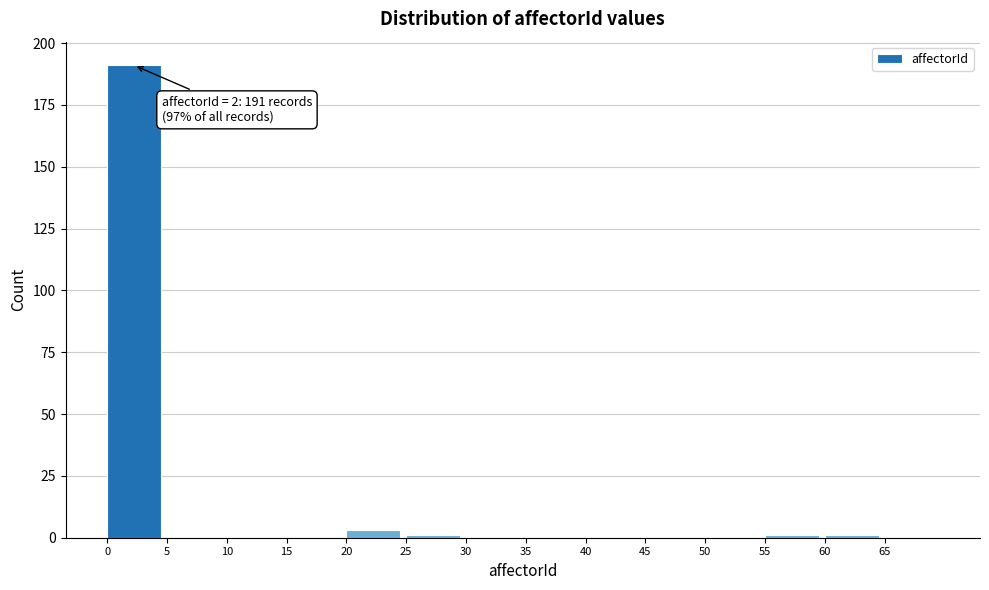

Which range on the x-axis has the tallest bar?

0 to 5